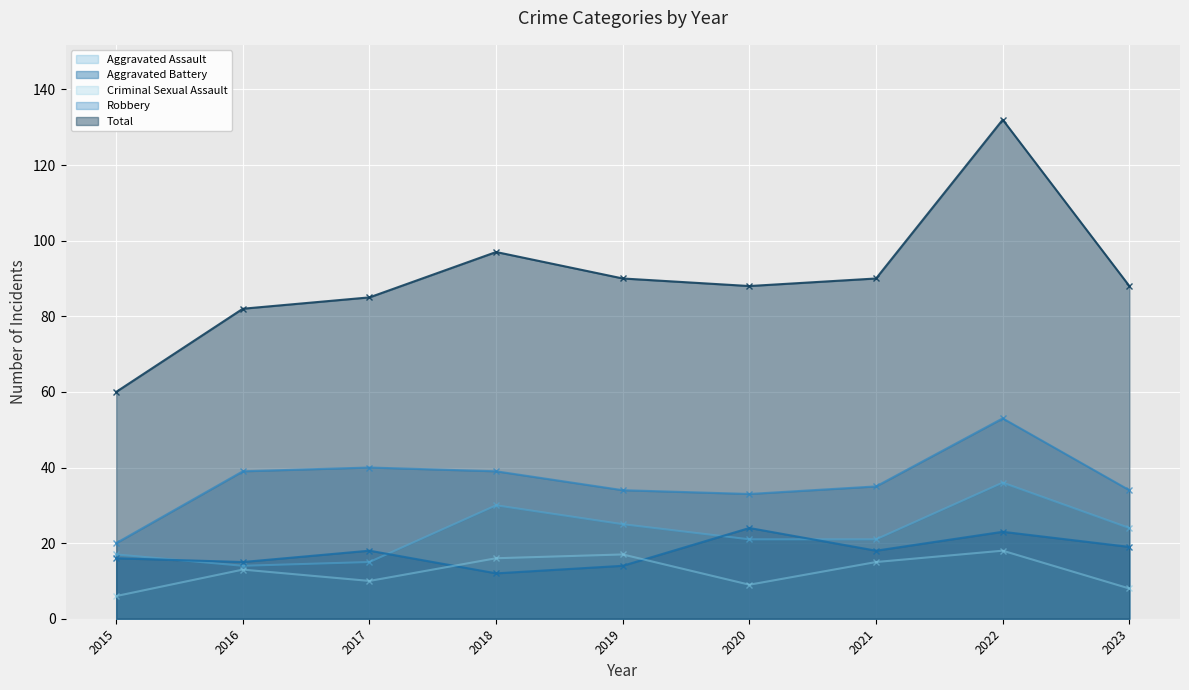

How many interior local valleys does the Total series have?

1